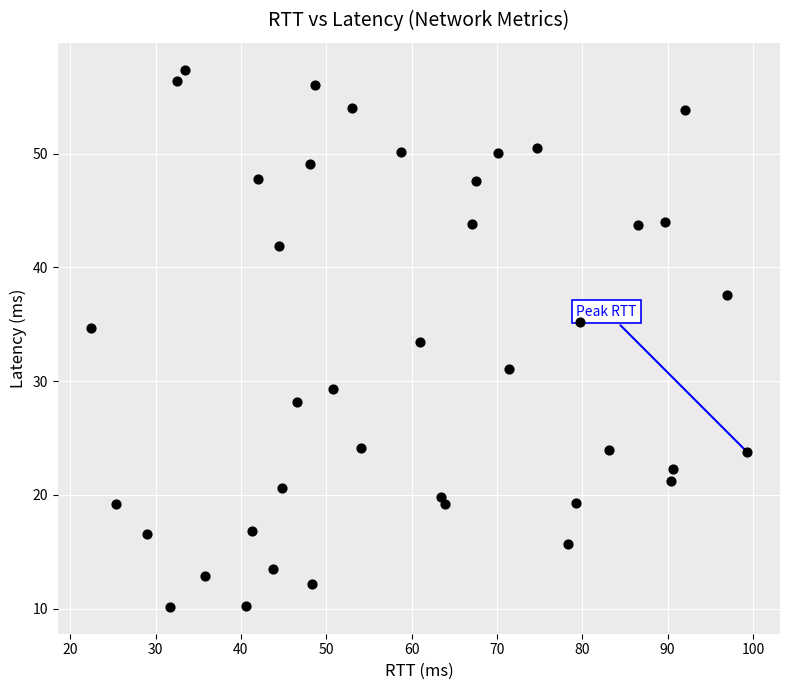

What is the range of Y values (max minus min)?

47.2